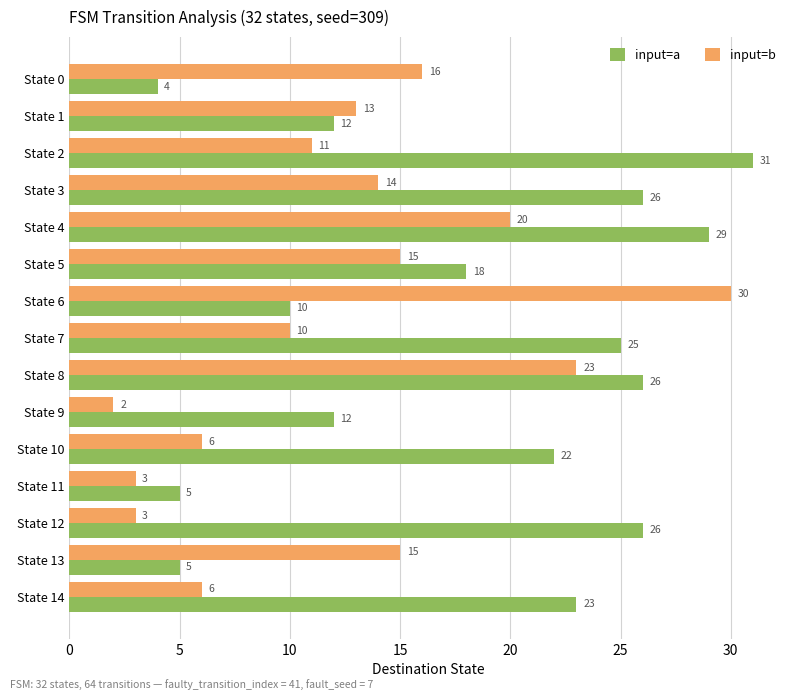

Which series has the largest total across all categories?

input=a